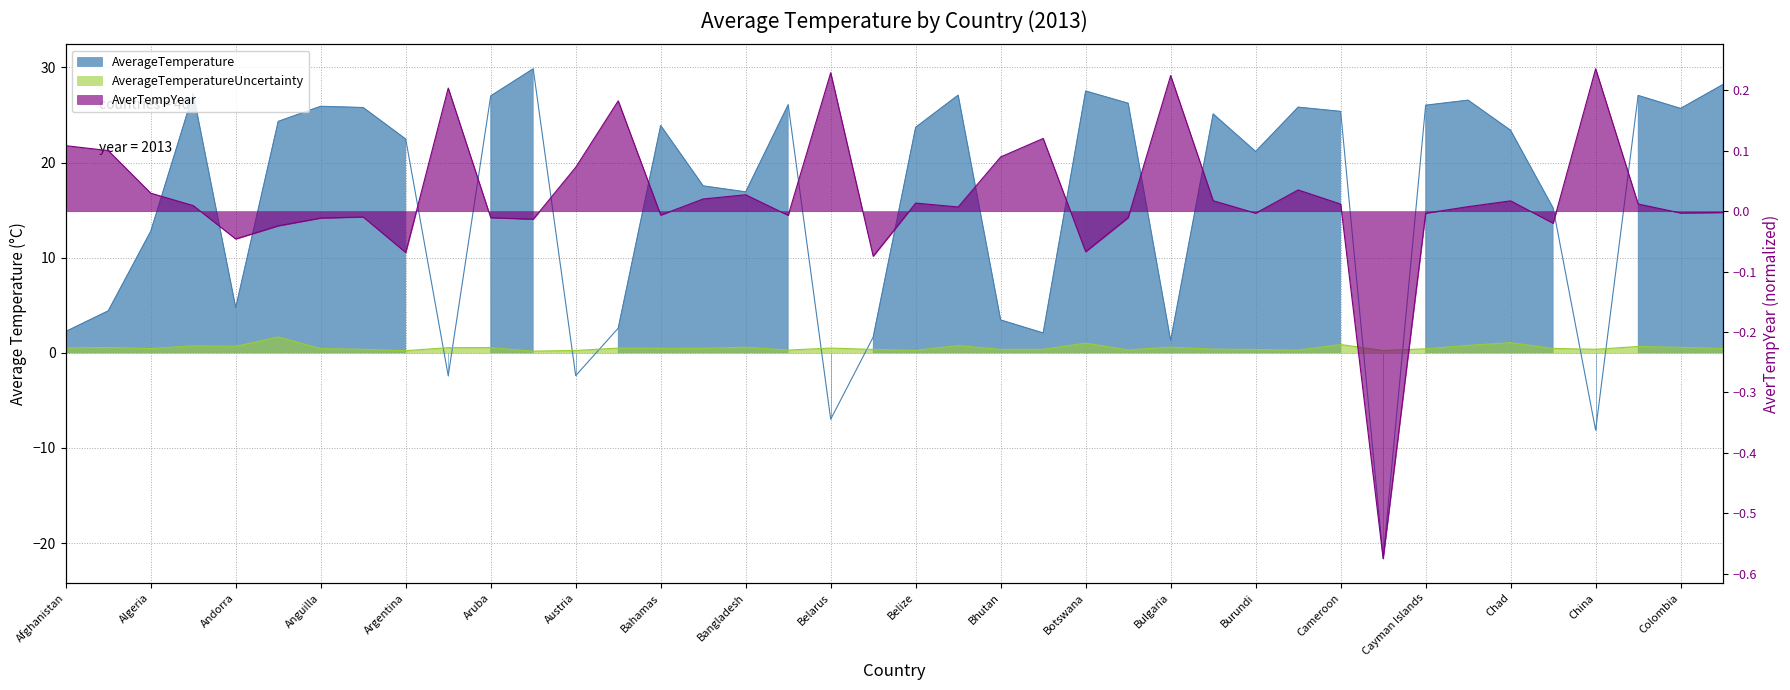

What is the lowest value of the AverTempYear series?

-0.6